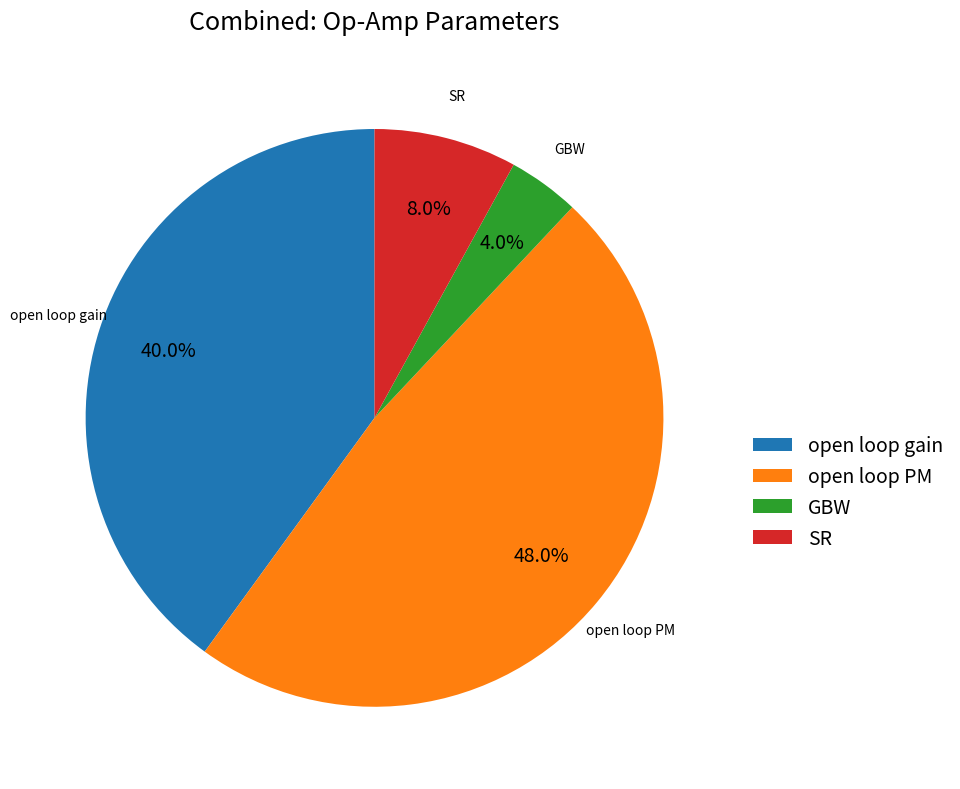

To the nearest percent, what portion does open loop PM represent?

48%